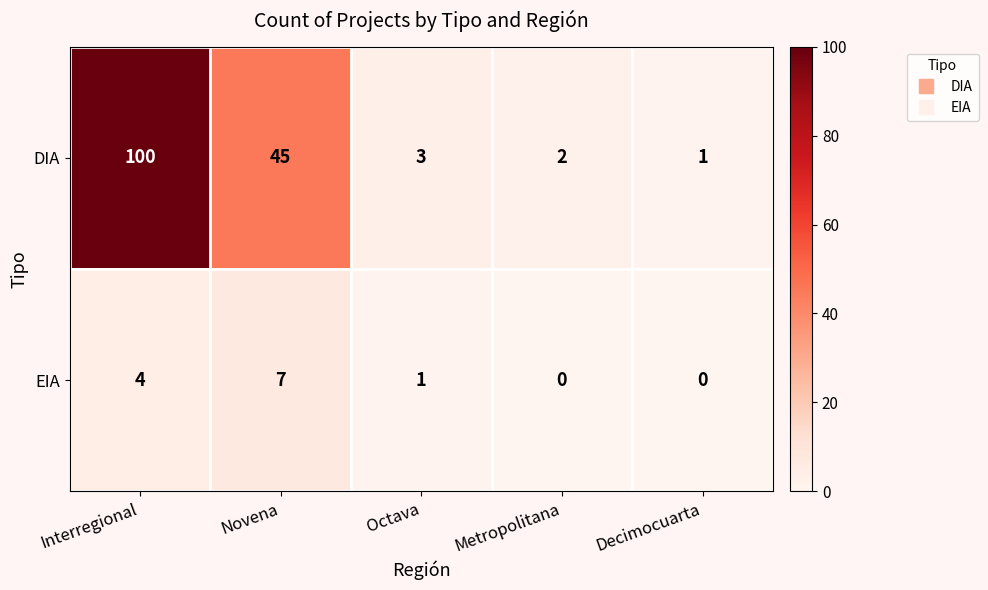

List the series in order of their overall mean, highest first.

DIA, EIA